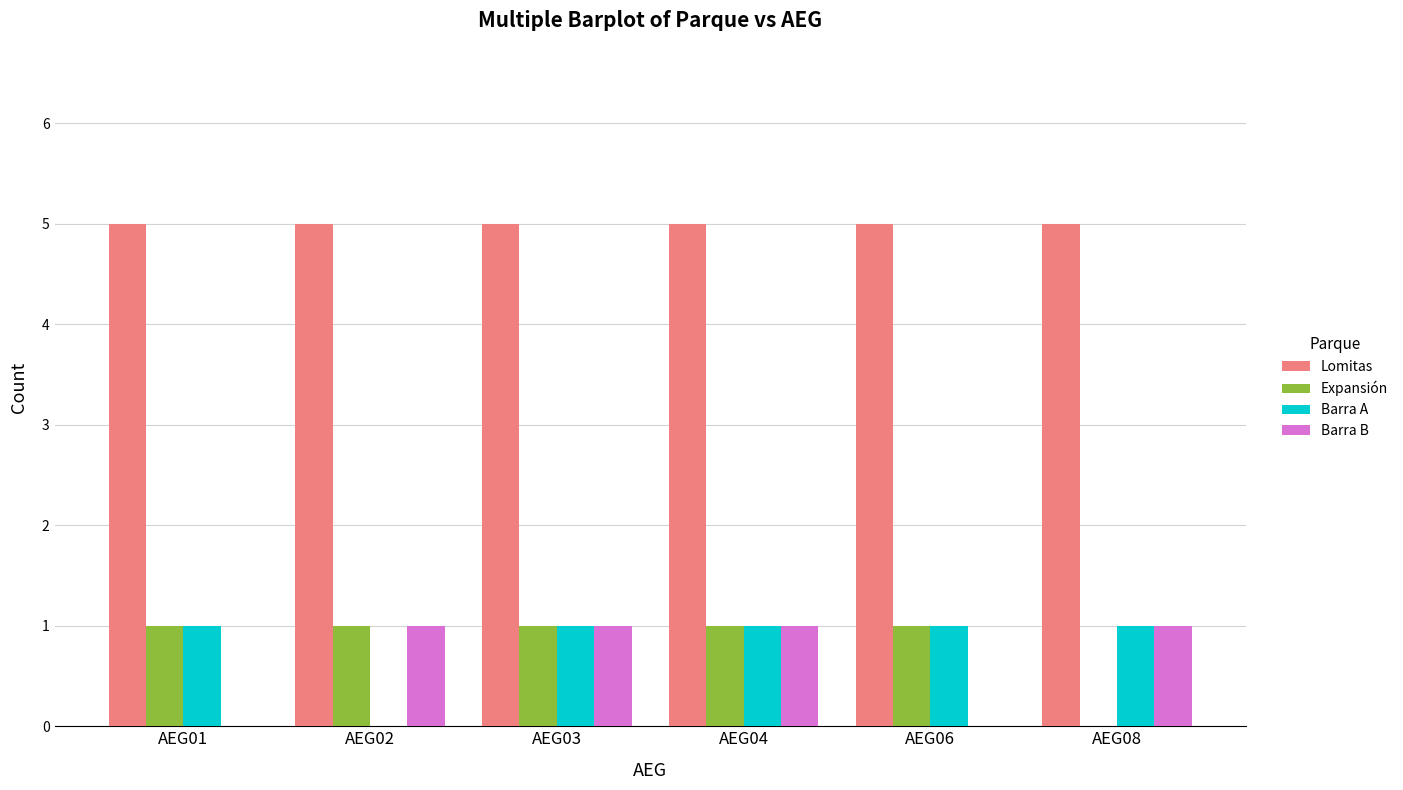

Reading left to right, list all the values displayed in this chart.

Lomitas: AEG01=5	AEG02=5	AEG03=5	AEG04=5	AEG06=5	AEG08=5
Expansión: AEG01=1	AEG02=1	AEG03=1	AEG04=1	AEG06=1	AEG08=0
Barra A: AEG01=1	AEG02=0	AEG03=1	AEG04=1	AEG06=1	AEG08=1
Barra B: AEG01=0	AEG02=1	AEG03=1	AEG04=1	AEG06=0	AEG08=1